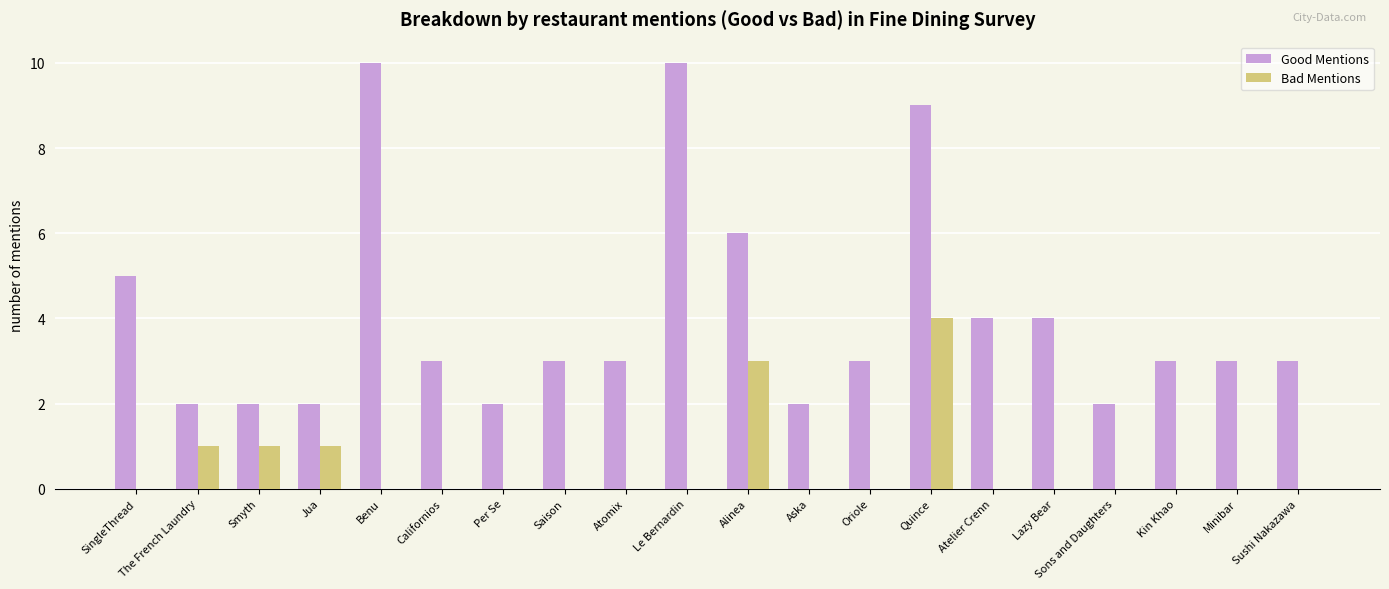

At which label does Bad Mentions reach its peak?

Quince